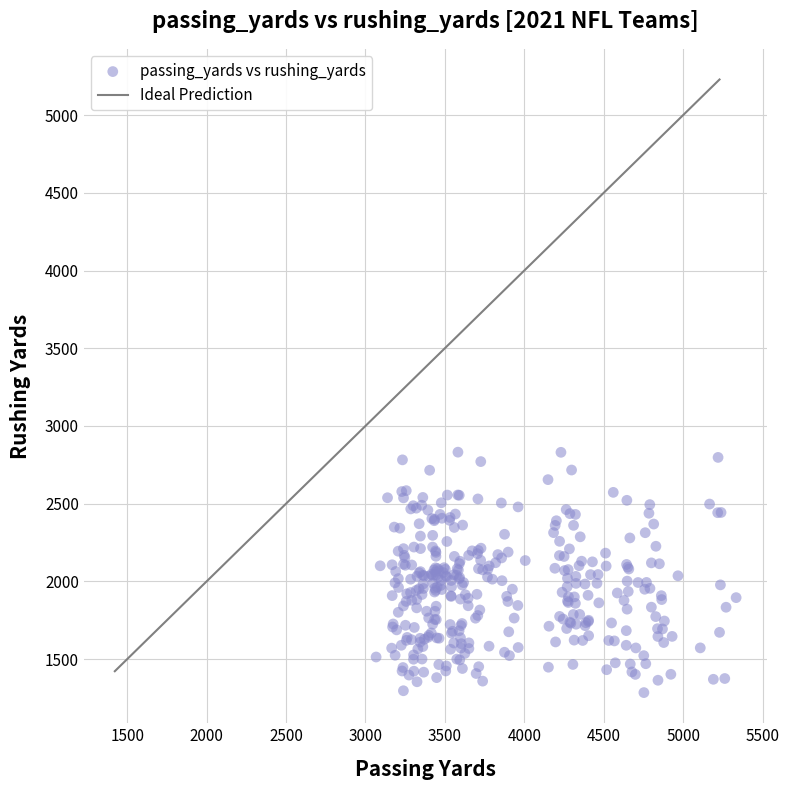

What is the range of X values (max minus min)?

2266.6